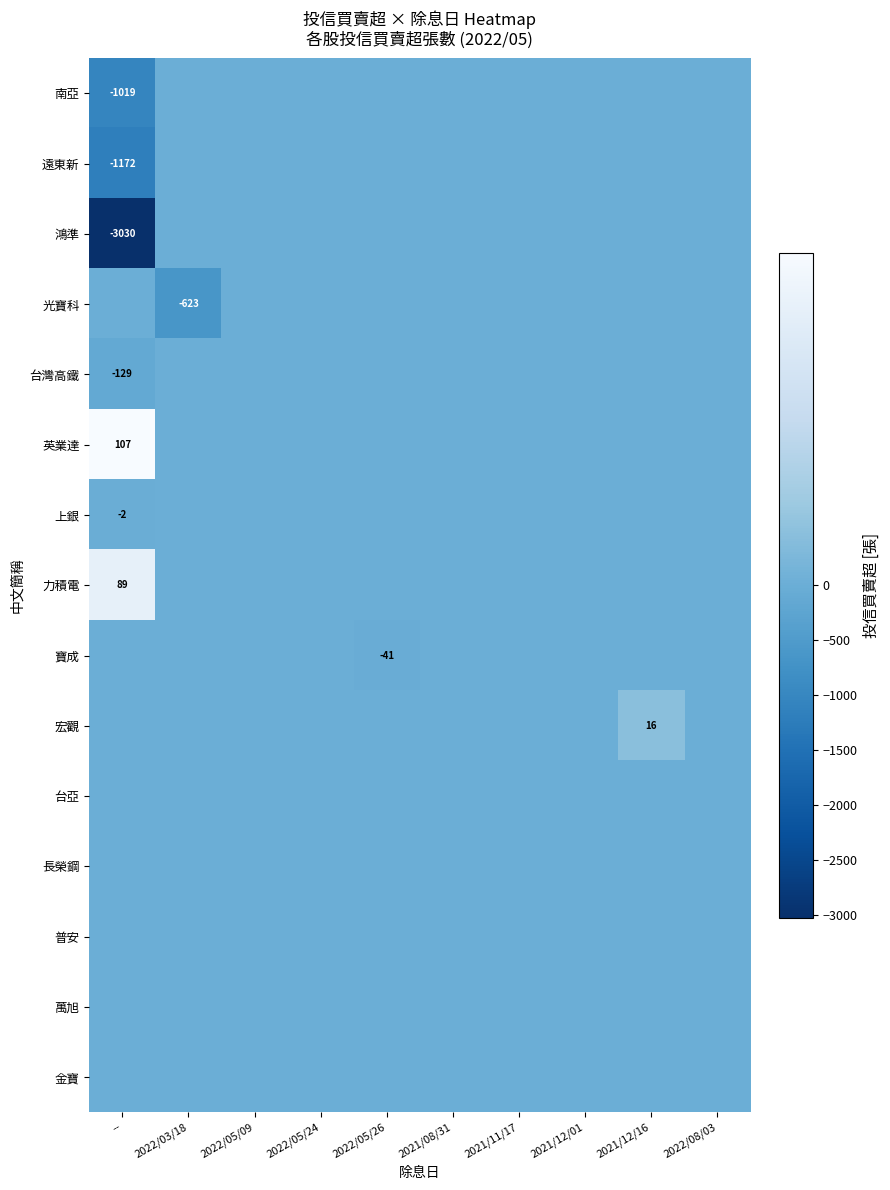

At which category is the sum across all series the highest?

2021/12/16